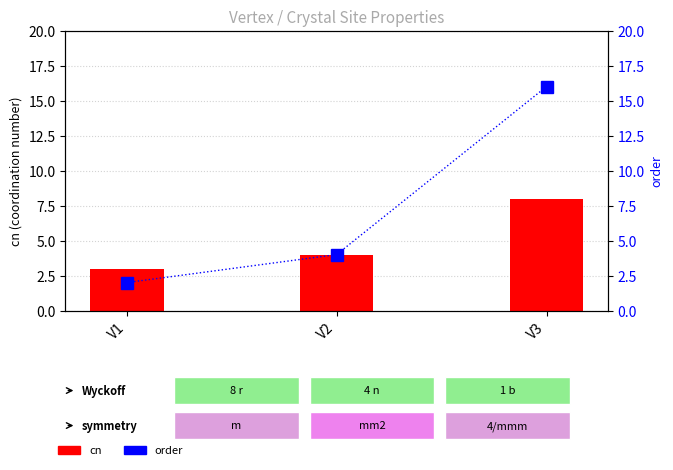

At how many categories does at least one series exceed 3?

2